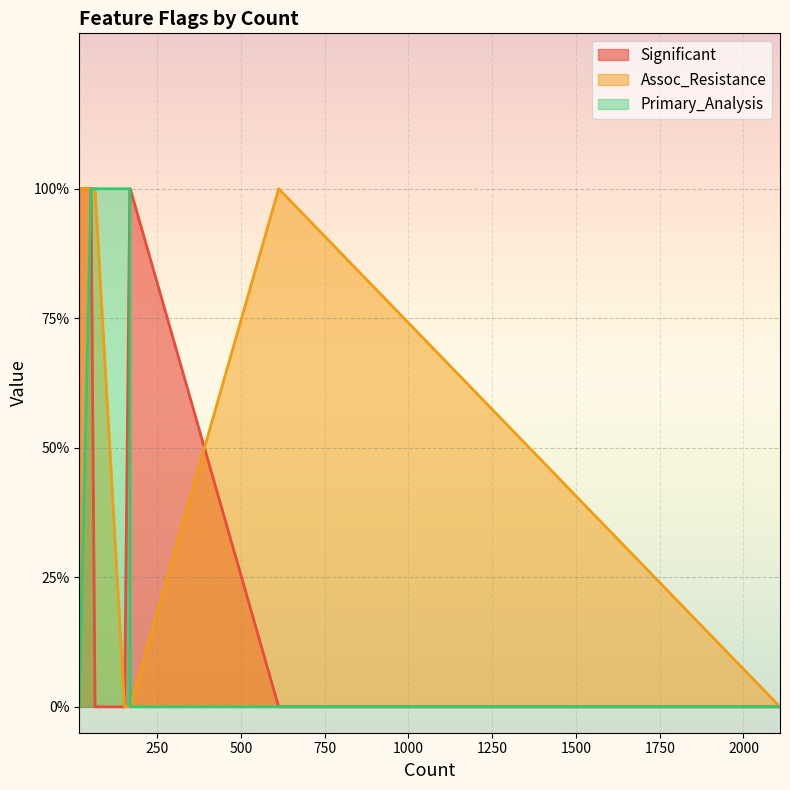

At 613, list the series in order from largest to smallest.

Assoc_Resistance, Significant, Primary_Analysis